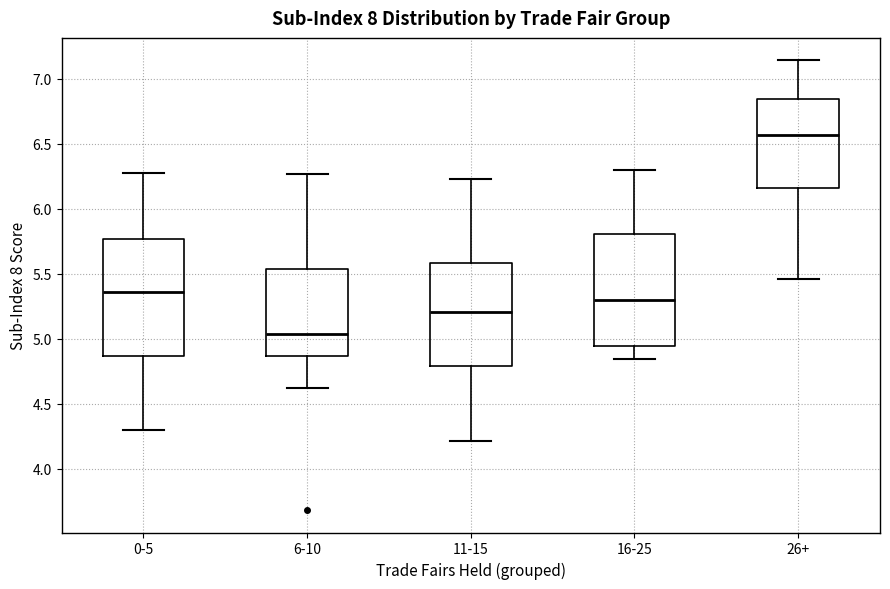

Reading left to right, read every box against the y-axis: the position of its median line, the range the box covers, and the ends of its whiskers. The values are not printed on the chart, so give them approximately, as read against the axis.

0-5: median 5.35, box 4.85 to 5.75, whiskers 4.30 to 6.30
6-10: median 5.05, box 4.85 to 5.55, whiskers 4.60 to 6.25
11-15: median 5.20, box 4.80 to 5.60, whiskers 4.20 to 6.25
16-25: median 5.30, box 4.95 to 5.80, whiskers 4.85 to 6.30
26+: median 6.55, box 6.15 to 6.85, whiskers 5.45 to 7.15